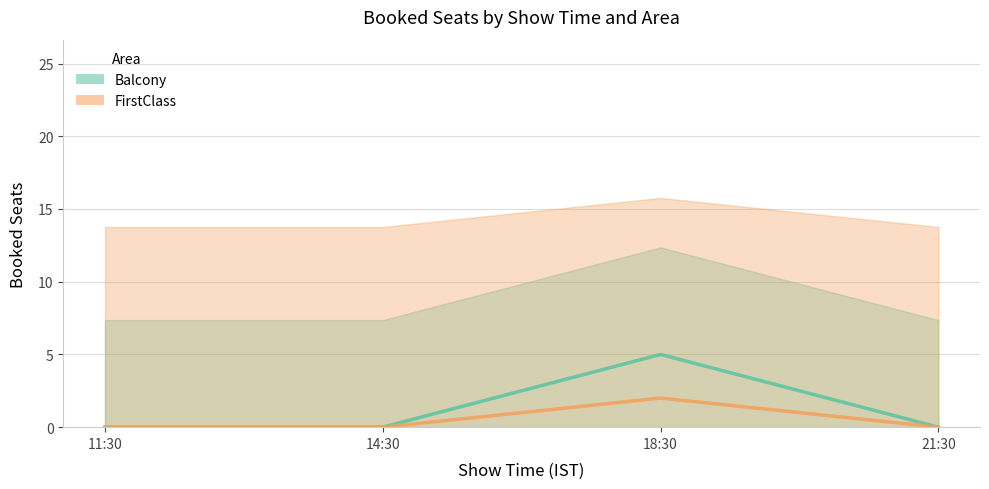

List the labels in order of FirstClass value, largest first.

18:30, 11:30, 14:30, 21:30